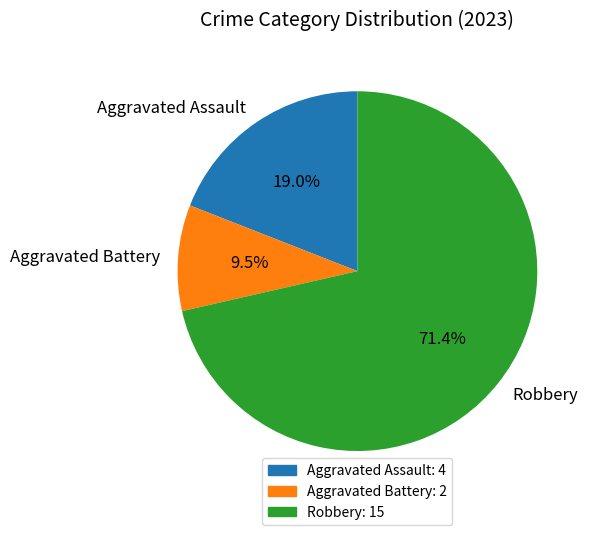

What percentage is NOT represented by Aggravated Battery?

90.5%